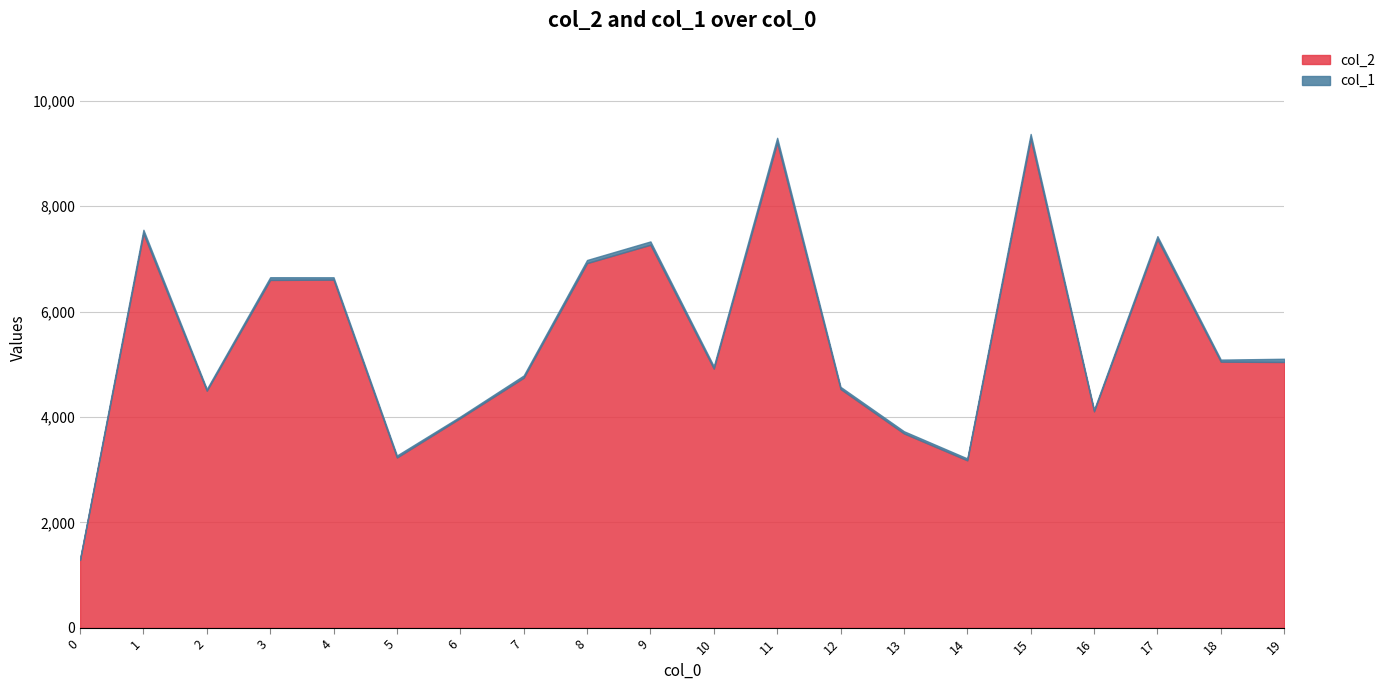

What is the difference between the maximum and minimum values in the col_1 series?

67